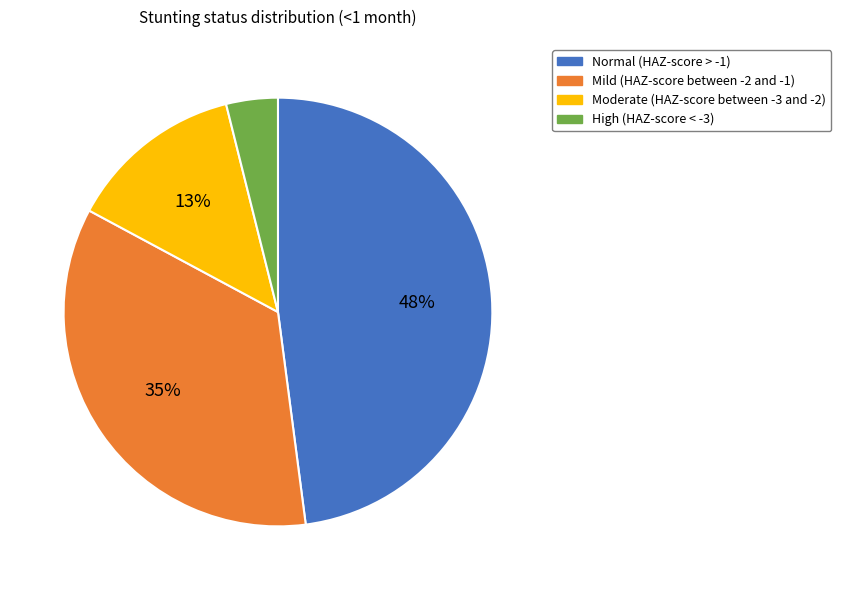

To the nearest percent, what is the combined percentage of Normal (HAZ-score > -1) and High (HAZ-score < -3)?

52%